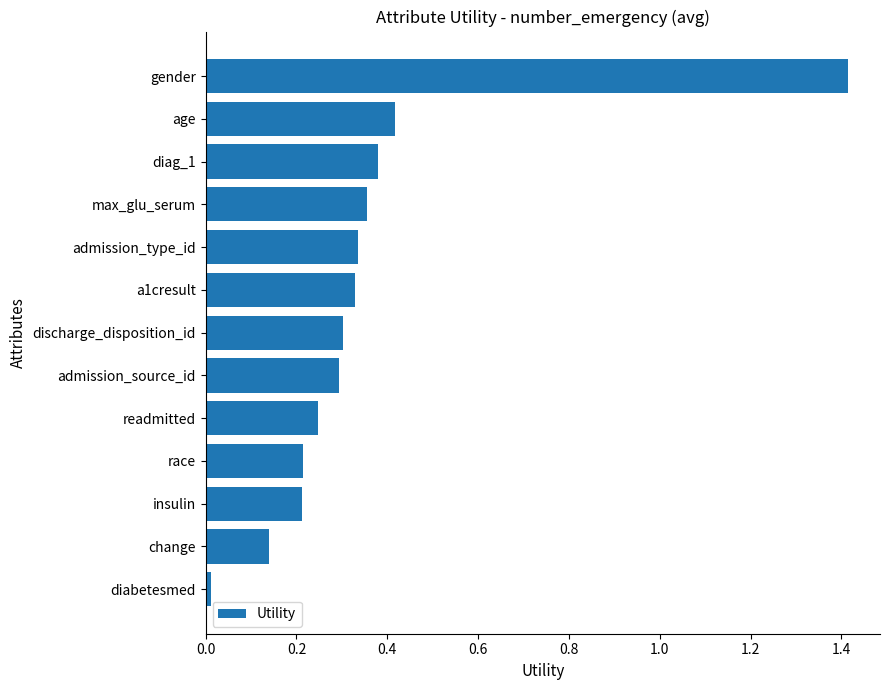

What is the difference between the maximum and second lowest values?

1.3